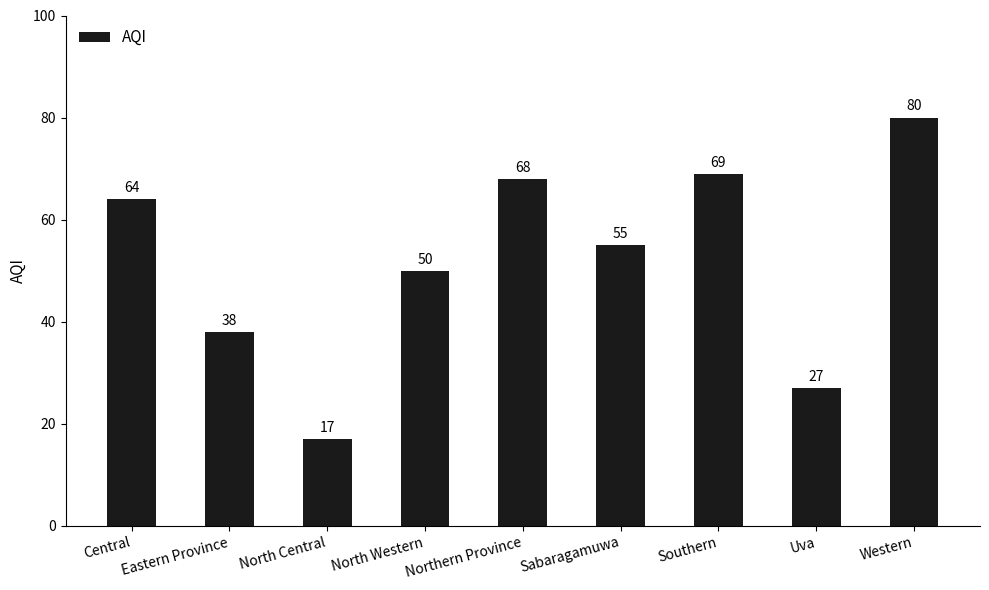

What is the change in value from Central to Sabaragamuwa?

-9